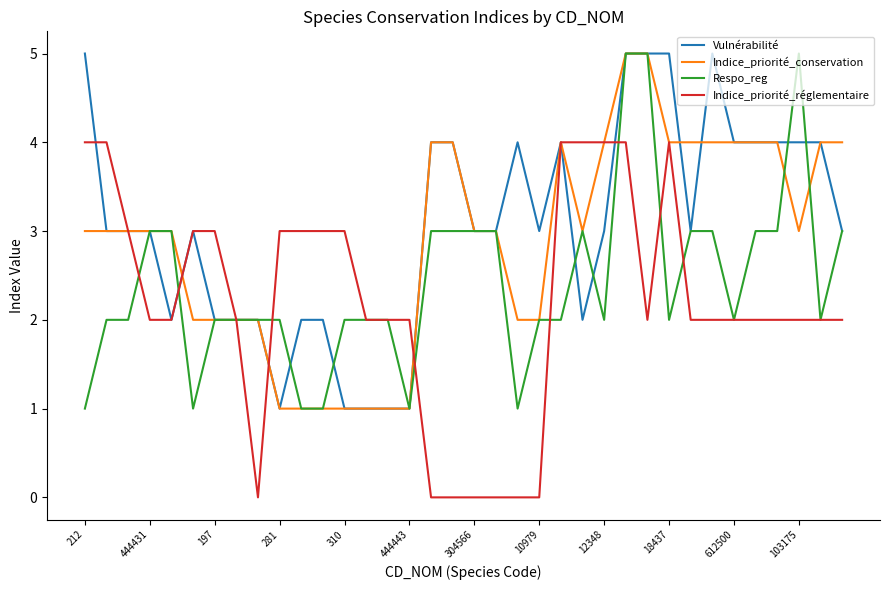

List the series in order of their overall mean, lowest first.

Indice_priorité_réglementaire, Respo_reg, Indice_priorité_conservation, Vulnérabilité